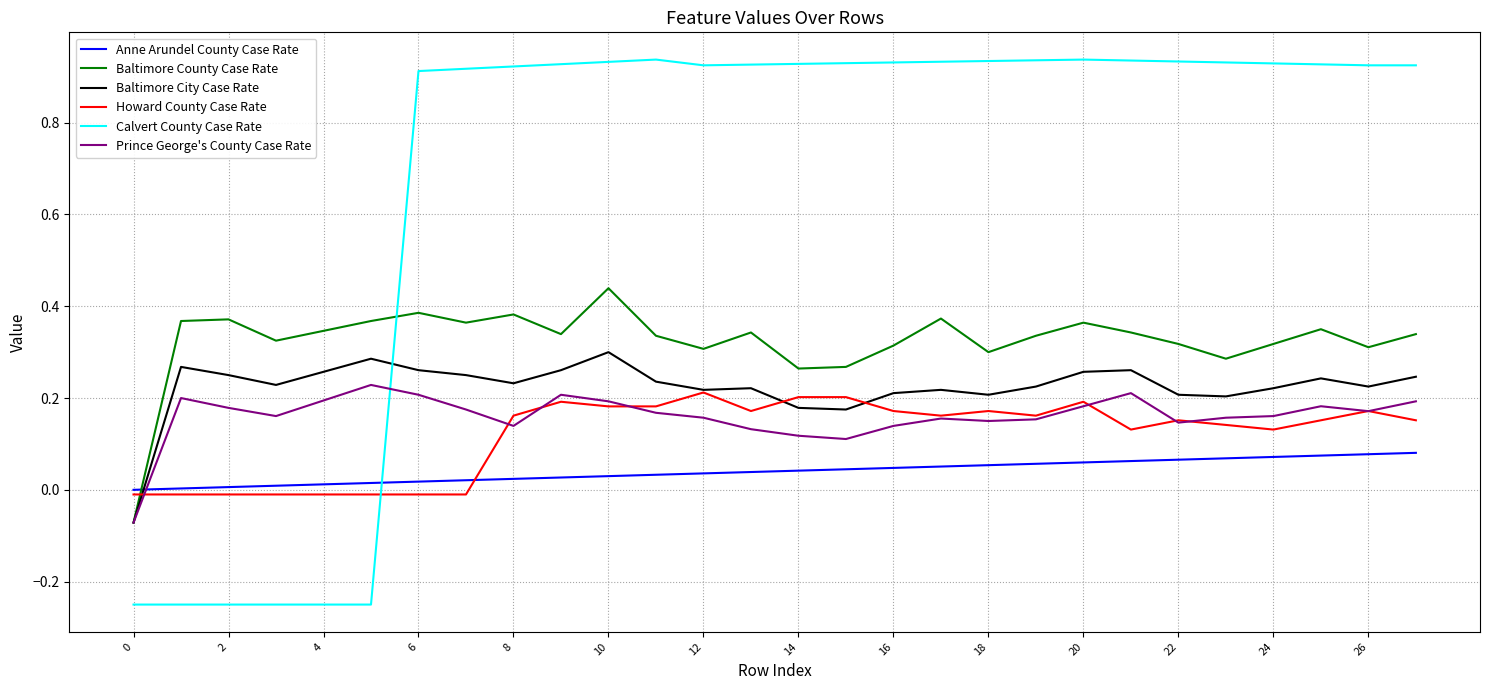

Which series has the largest total across all categories?

Calvert County Case Rate